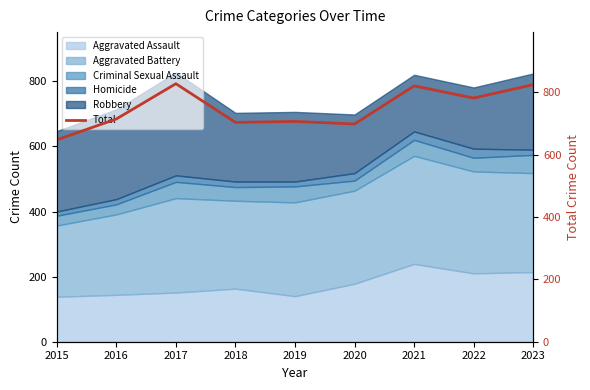

What is the difference between the maximum and minimum values?

180